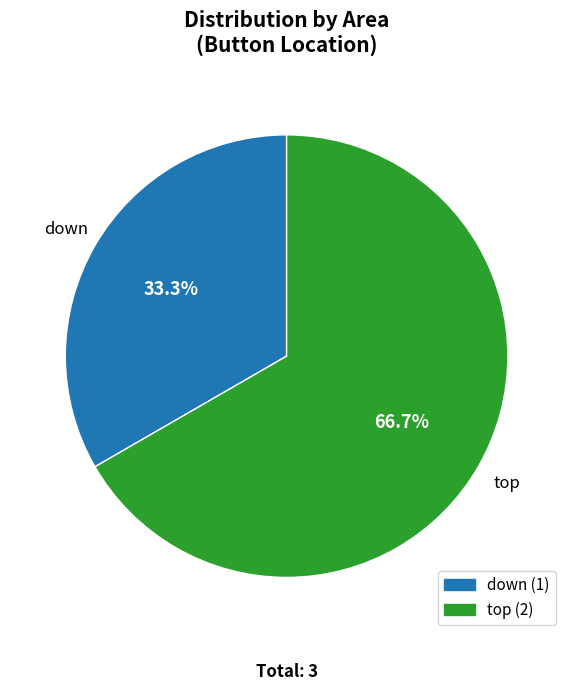

Count the number of slices in the pie.

2